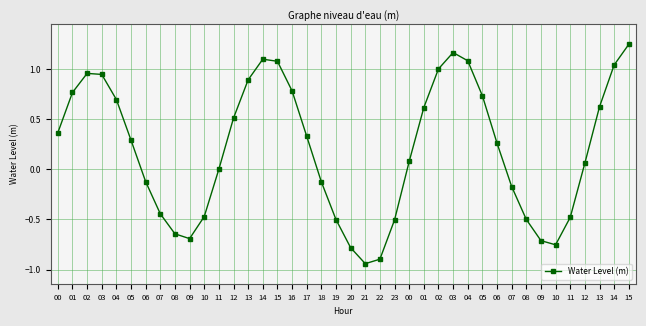

What is the minimum value shown in the chart?

-0.9